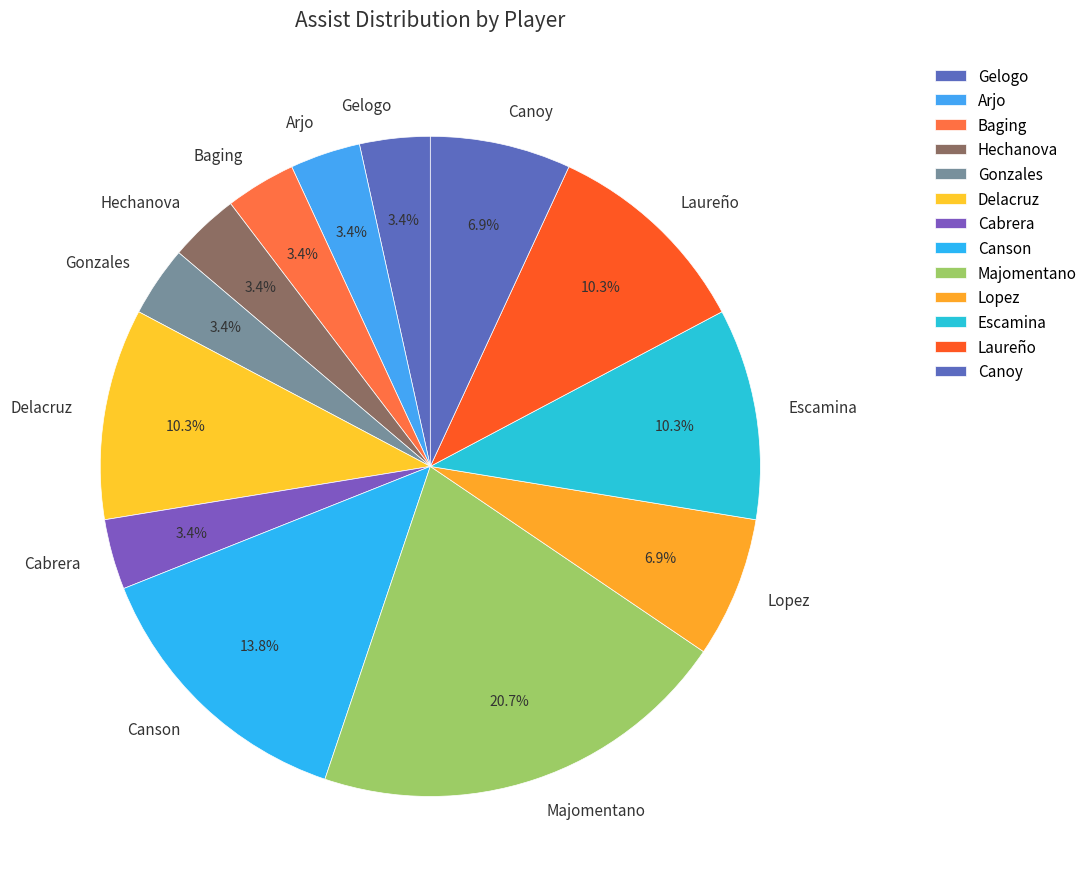

What portion of the pie excludes Gonzales?

96.6%